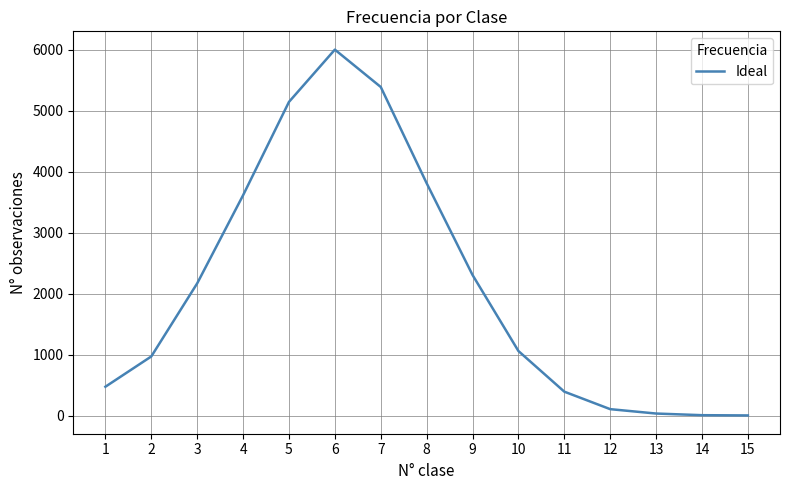

What is the greatest value displayed?

6005